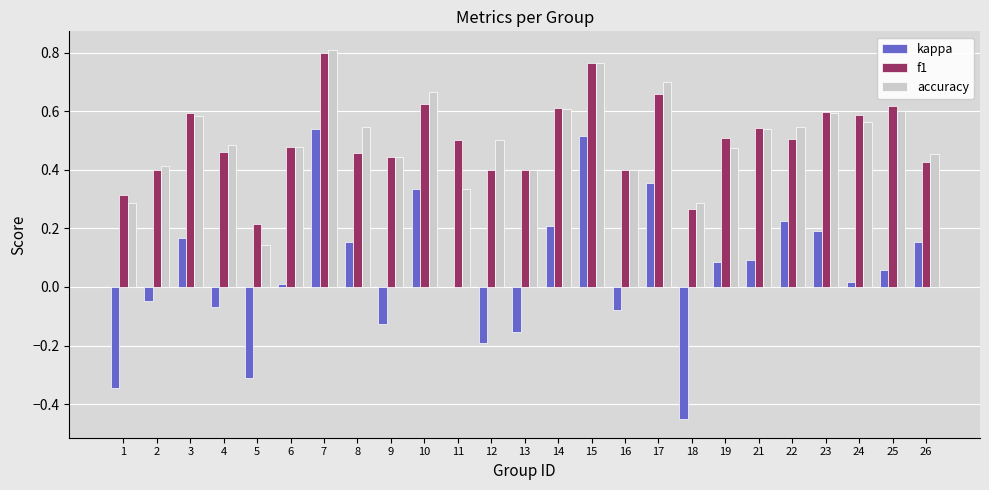

The kappa series shows -0.6 at 1. True or false?

False